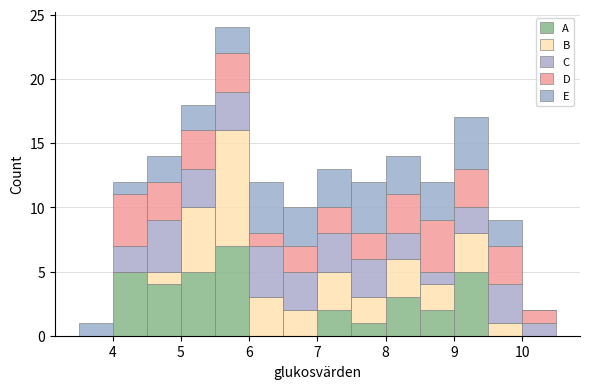

What is the total height of the stacked bar covering 6.0 to 6.5 on the x-axis? The values are not printed on the chart, so give them approximately, as read against the axis.

12